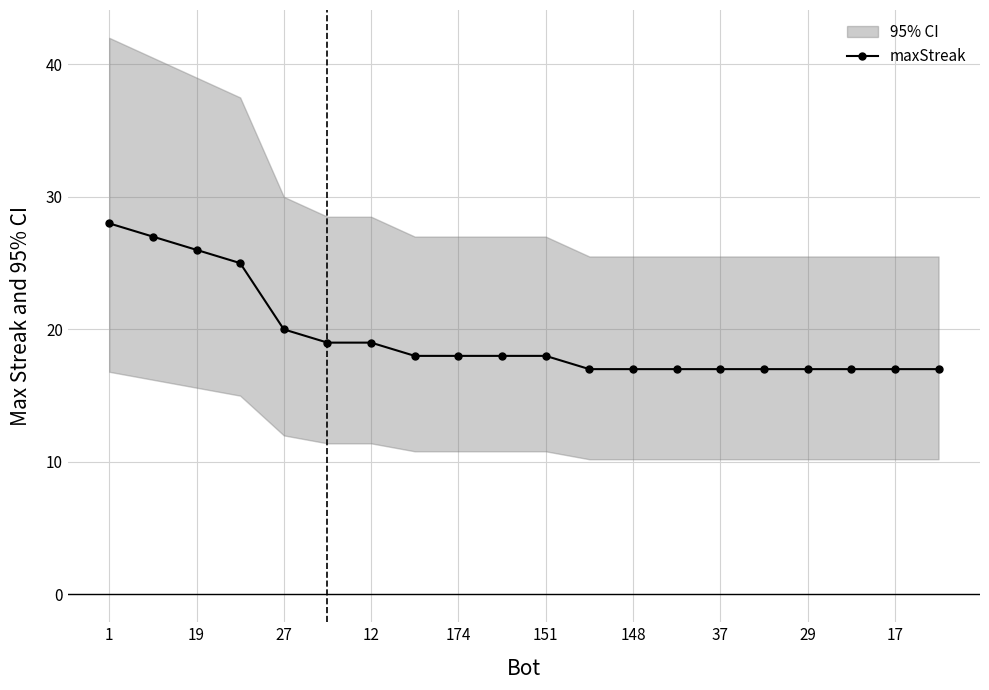

The value of maxStreak at 37 is 3. True or false?

False